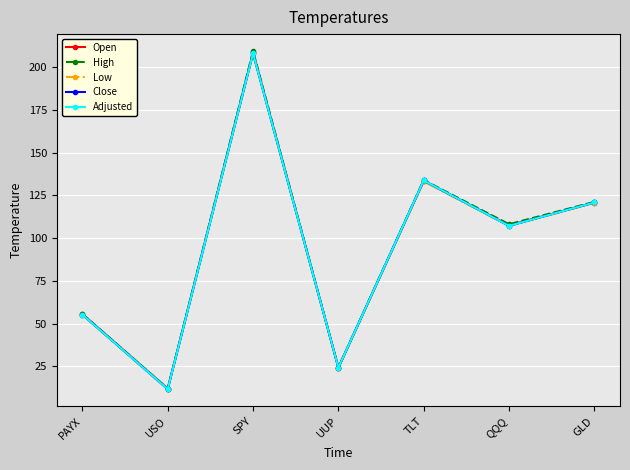

What is the minimum value shown in the chart?

11.6